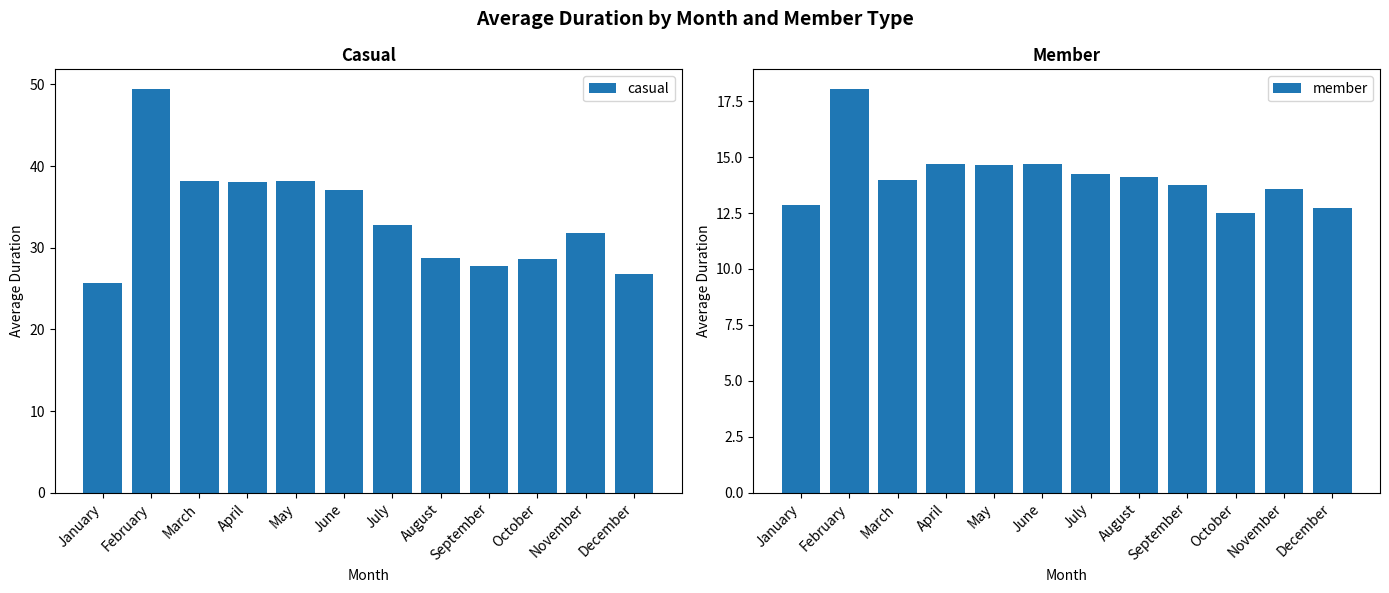

Are the bars grouped side by side (vs. stacked)?

Yes